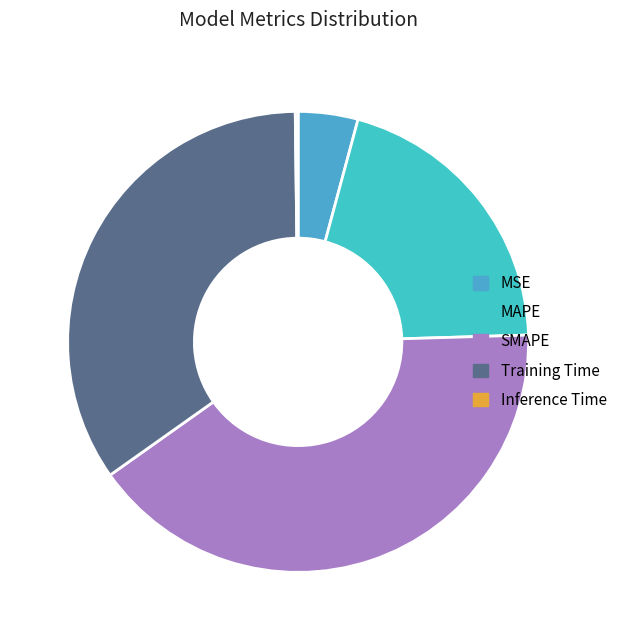

Approximately how many times larger is the value at SMAPE compared to Training Time?

1.2